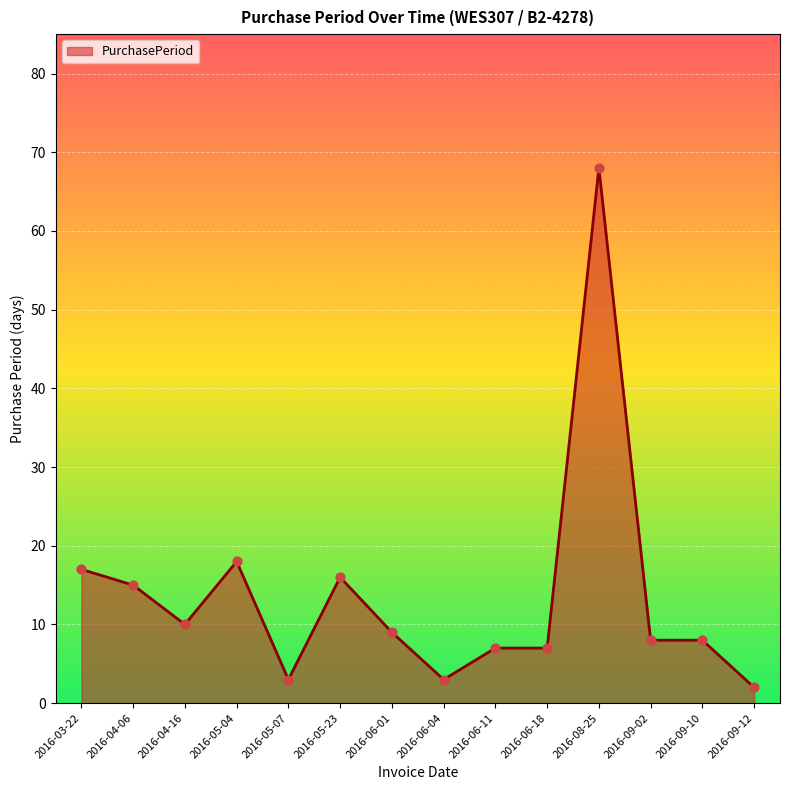

What is the ratio of the value at 2016-09-02 to the value at 2016-06-04?

2.7